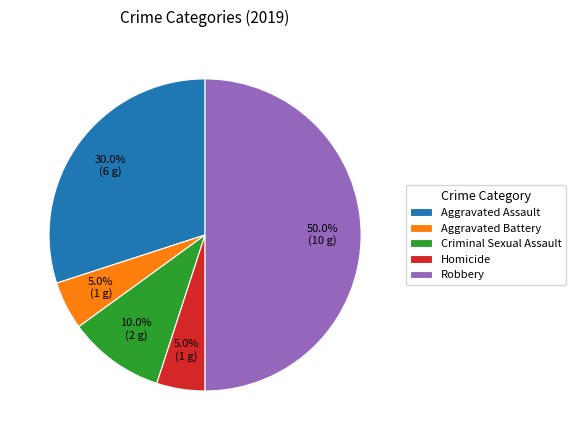

Is Criminal Sexual Assault the majority of the pie?

No